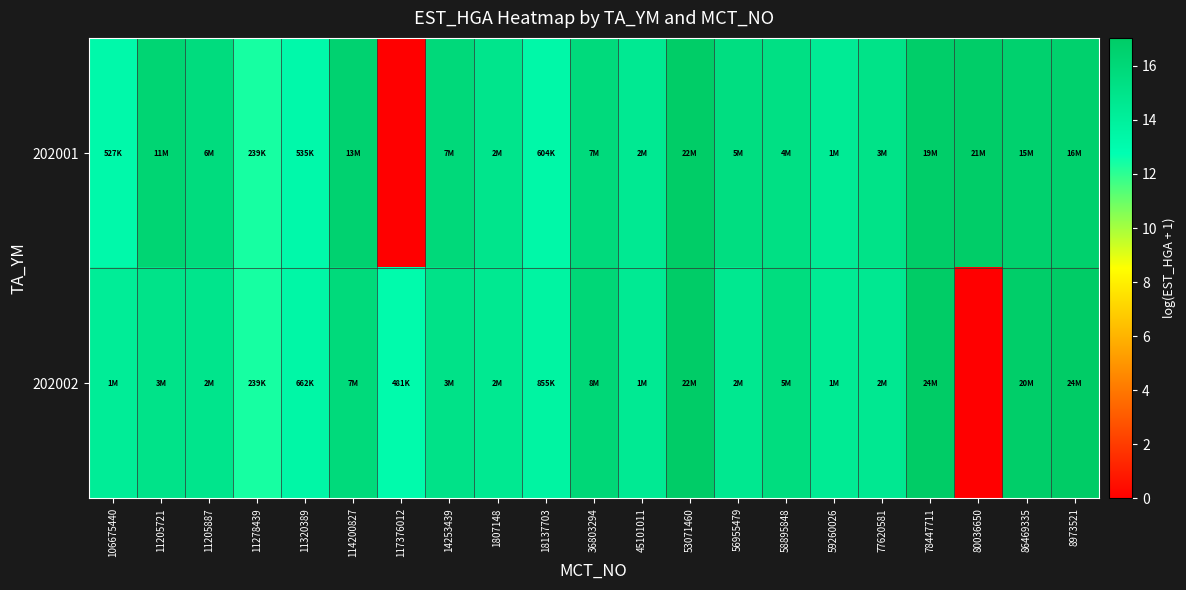

Which label corresponds to the largest value in the chart?

78447711